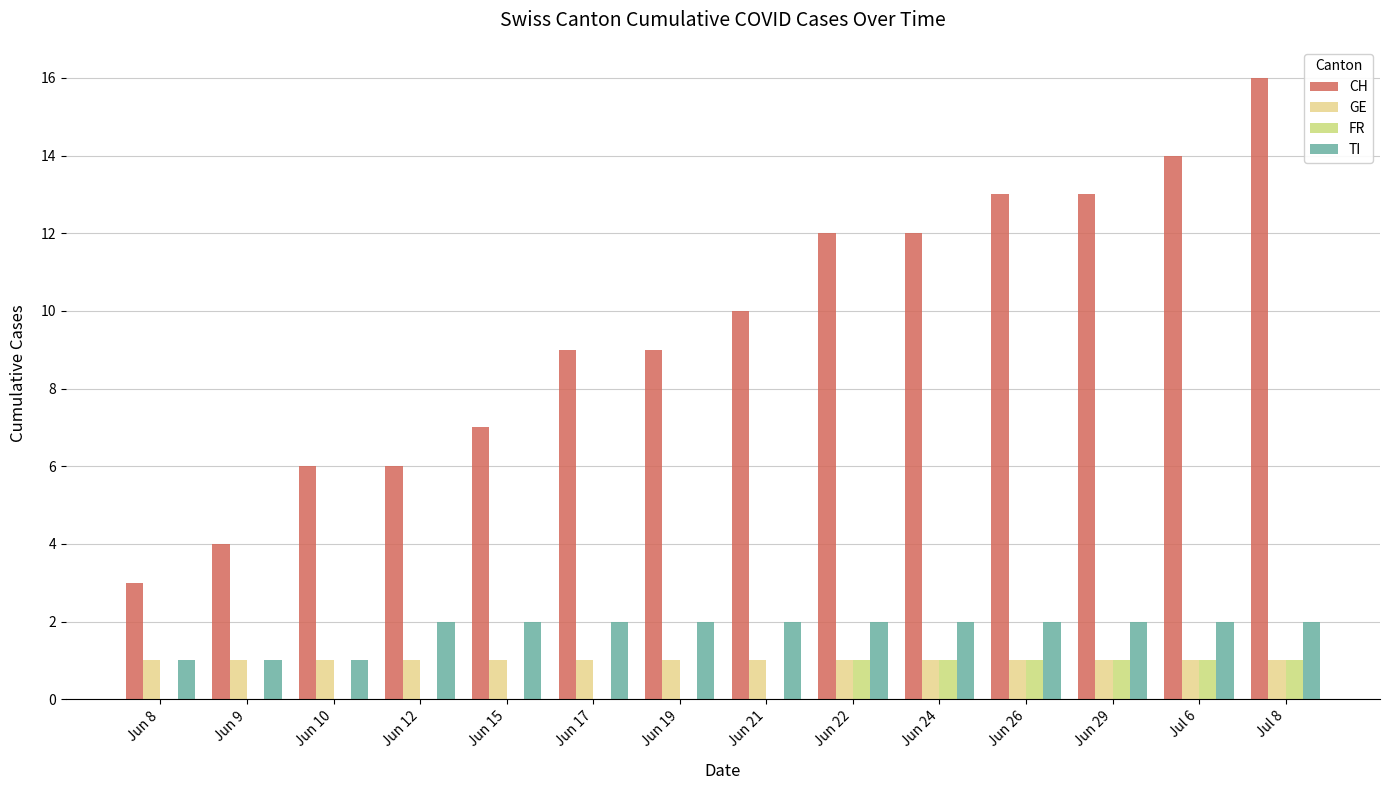

How many data points does each series have?

14